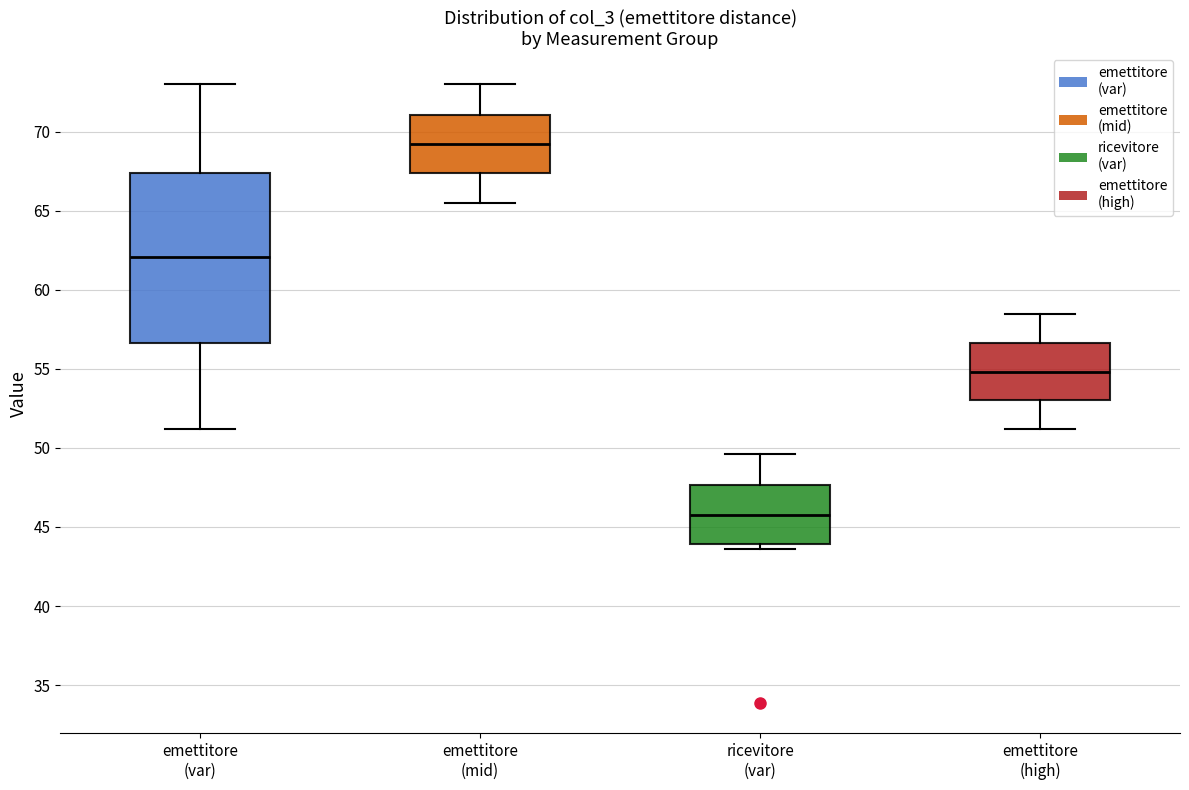

Reading left to right, read every box against the y-axis: the position of its median line, the range the box covers, and the ends of its whiskers. The values are not printed on the chart, so give them approximately, as read against the axis.

emettitore (var): median 62.0, box 56.5 to 67.5, whiskers 51.0 to 73.0
emettitore (mid): median 69.0, box 67.5 to 71.0, whiskers 65.5 to 73.0
ricevitore (var): median 46.0, box 44.0 to 47.5, whiskers 43.5 to 49.5
emettitore (high): median 55.0, box 53.0 to 56.5, whiskers 51.0 to 58.5